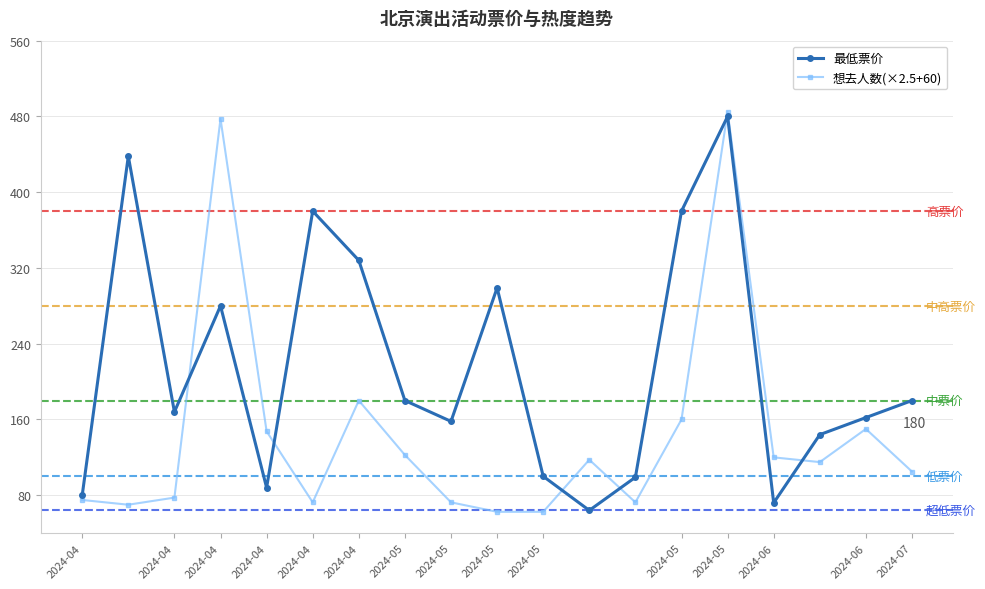

Which series has the largest range (max minus min)?

想去人数(×2.5+60)